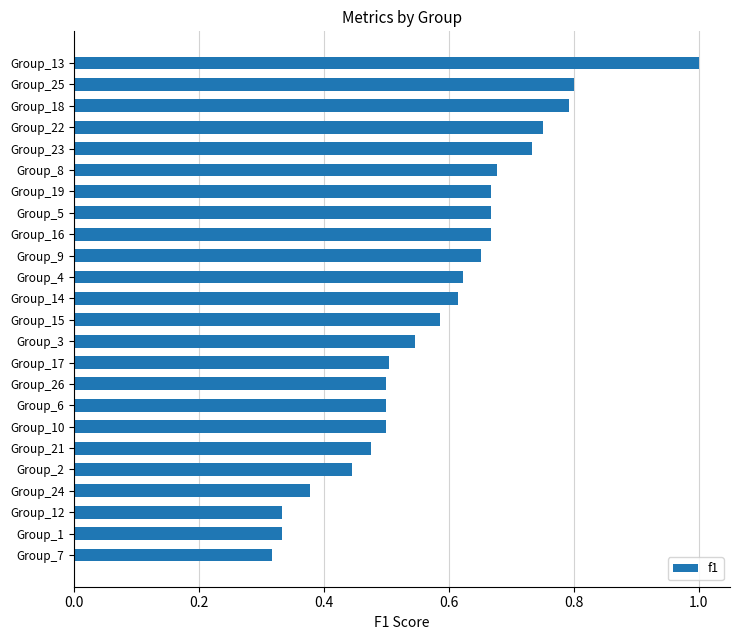

Which has a higher value, Group_26 or Group_8?

Group_8